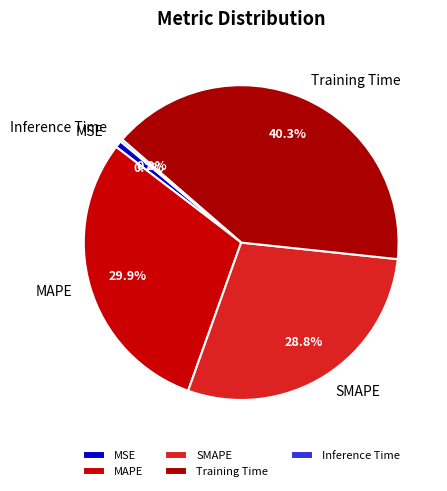

To the nearest percent, what is the average slice percentage?

20%